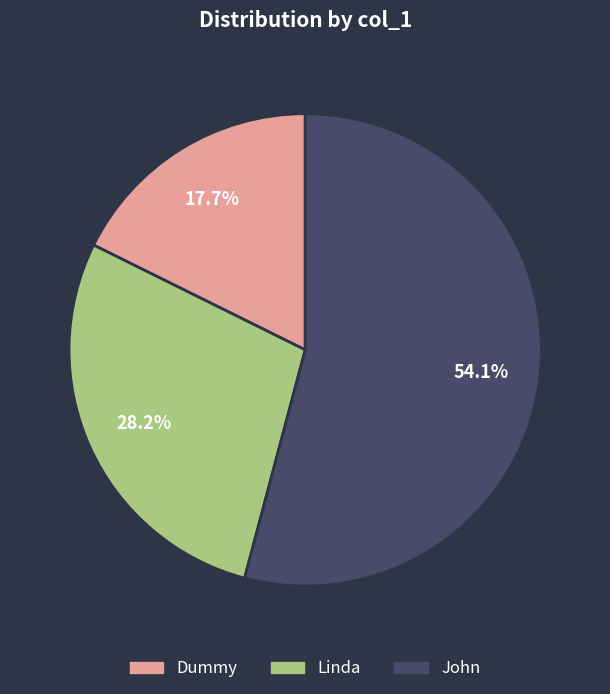

What is the ratio of the value at Linda to the value at John?

0.5